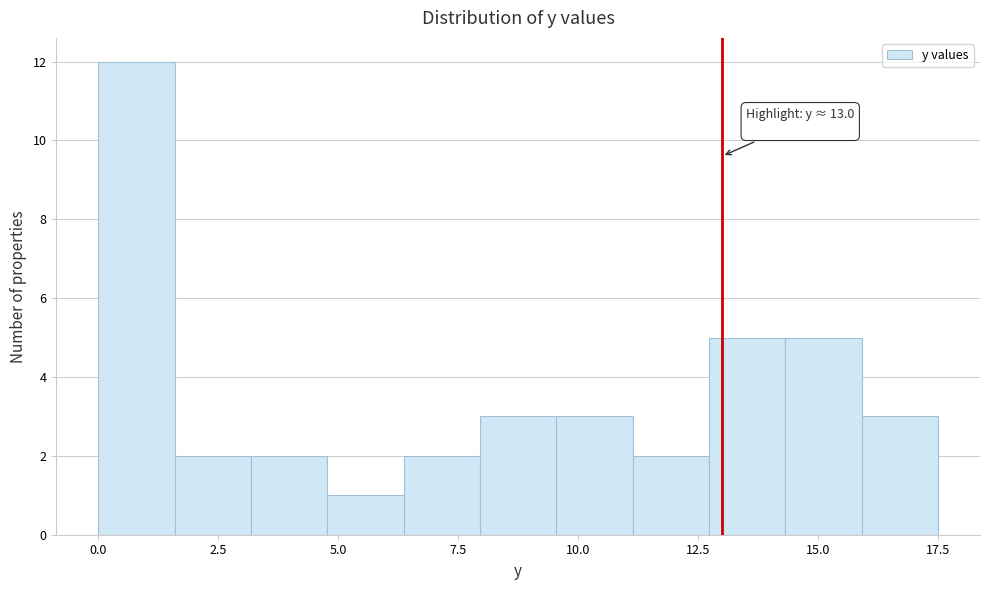

Read against the x-axis, roughly where is the centre of the tallest bar?

1.0